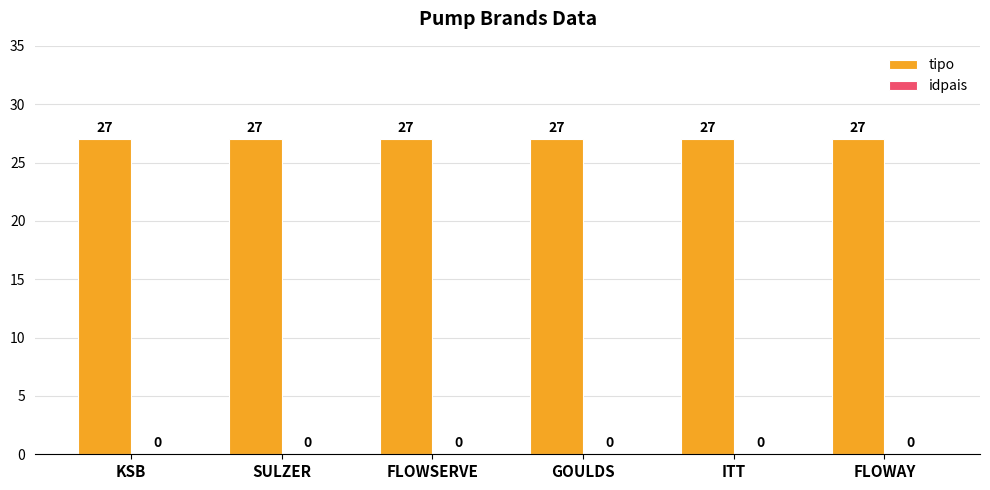

At which category is the sum across all series the highest?

KSB